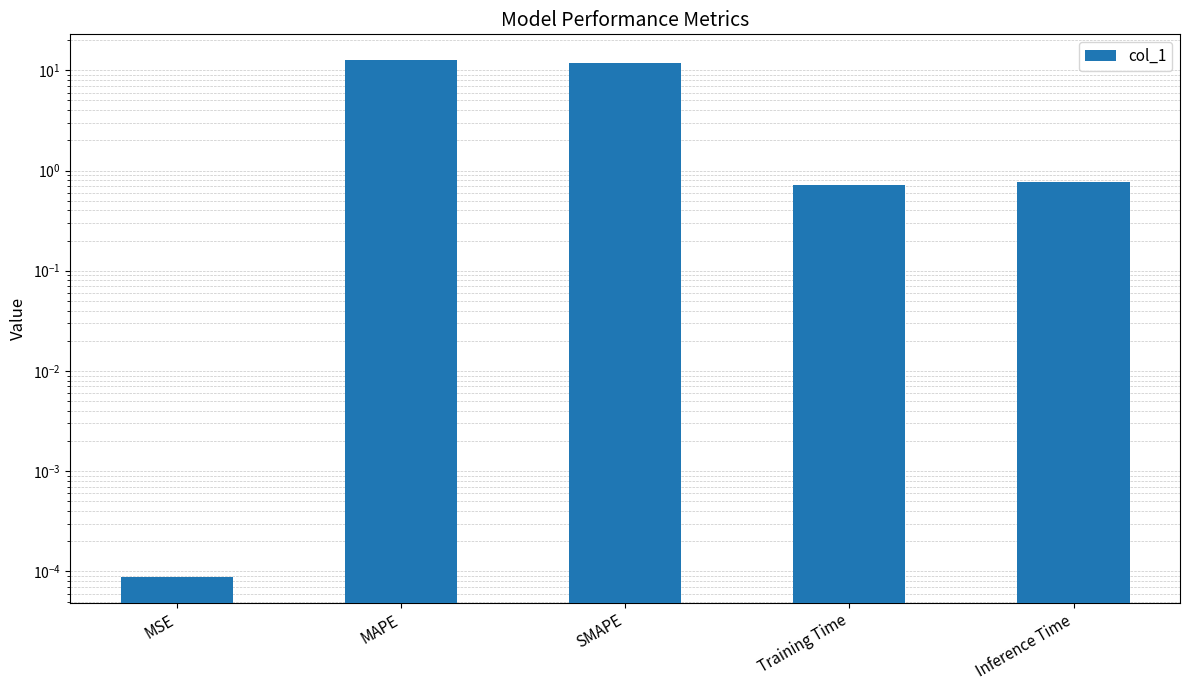

Is it true that the value at SMAPE is 11.9?

True